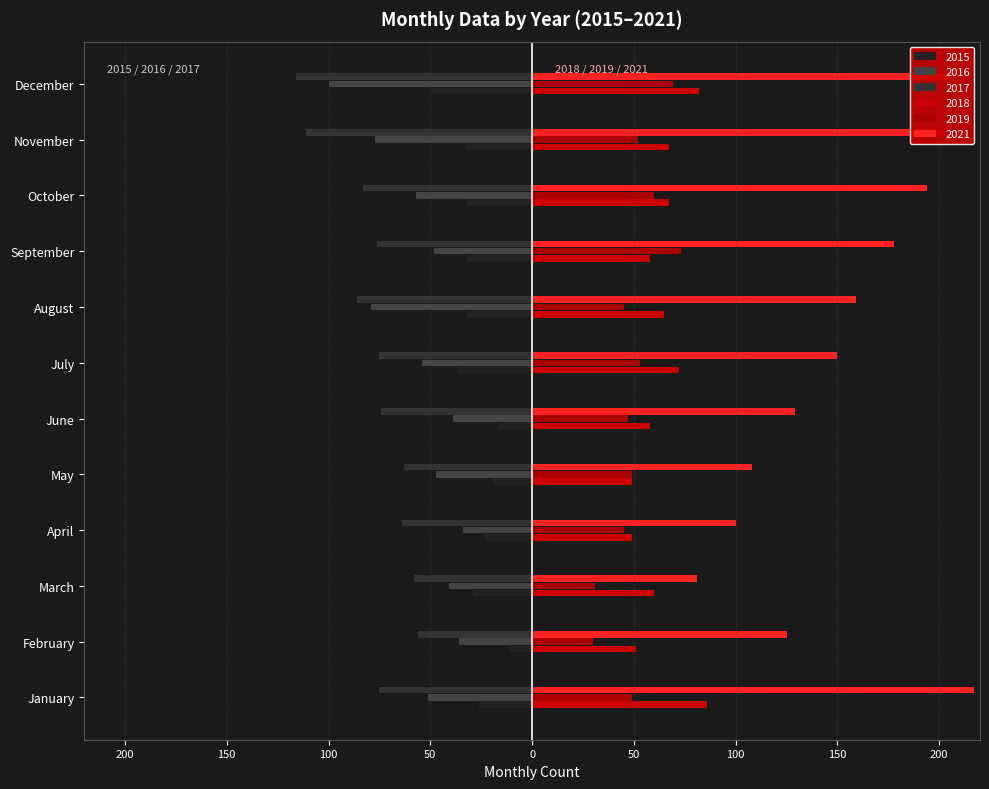

How many values in the 2019 series are below 49?

5